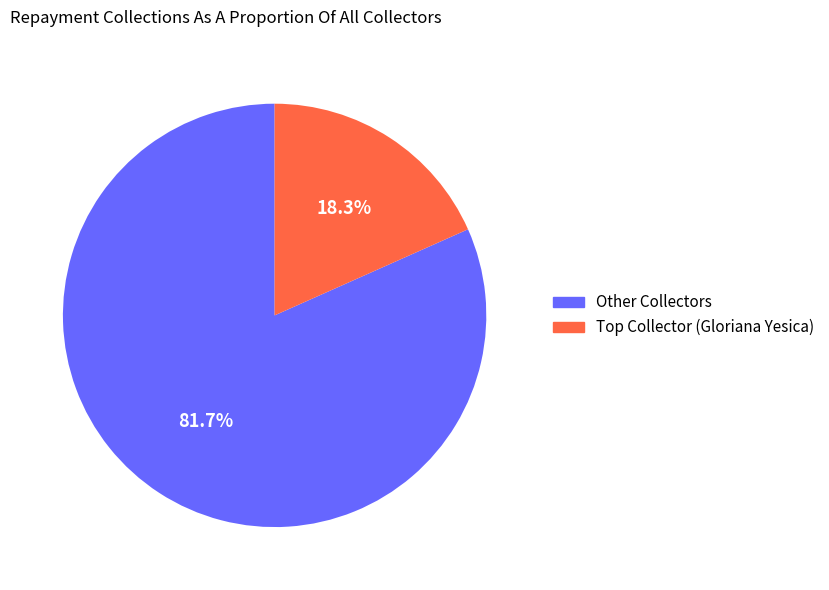

Is there a majority slice in this chart?

Yes